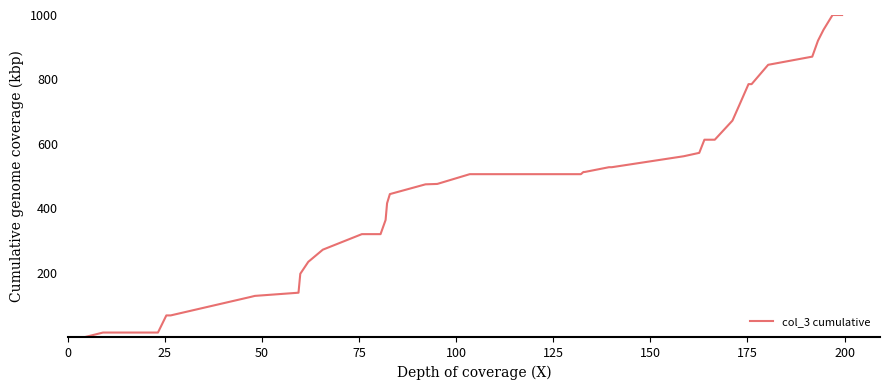

How many distinct data groups are displayed?

1